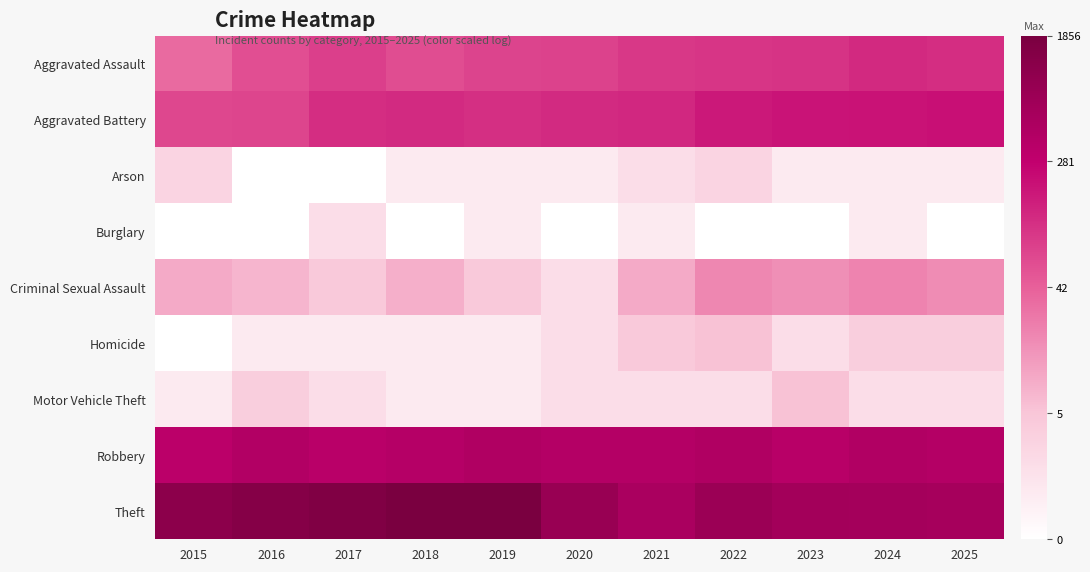

At how many categories does at least one series exceed 0?

11